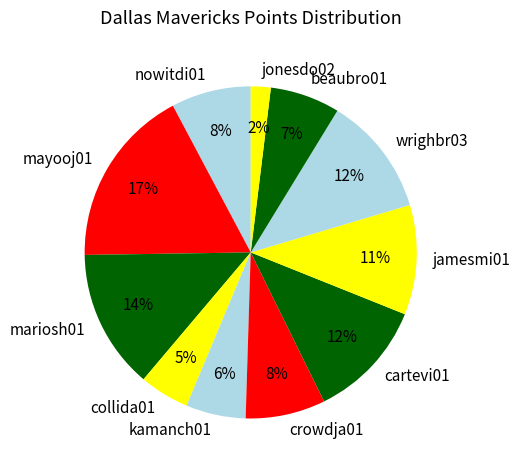

Which slice is the largest?

mayooj01